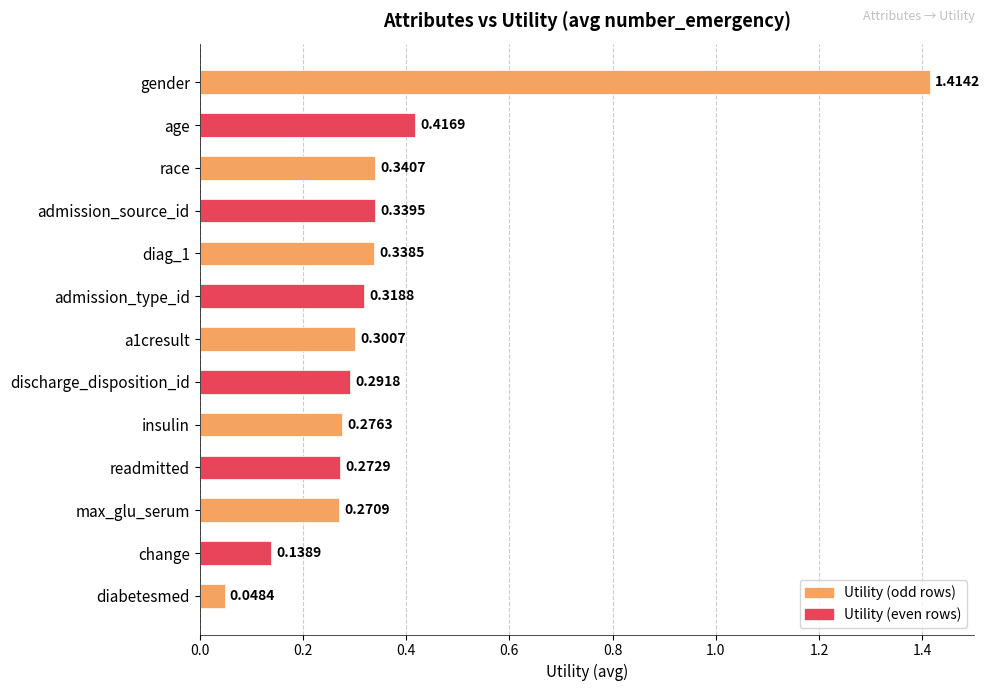

What is the sum of the values at max_glu_serum and discharge_disposition_id?

0.6